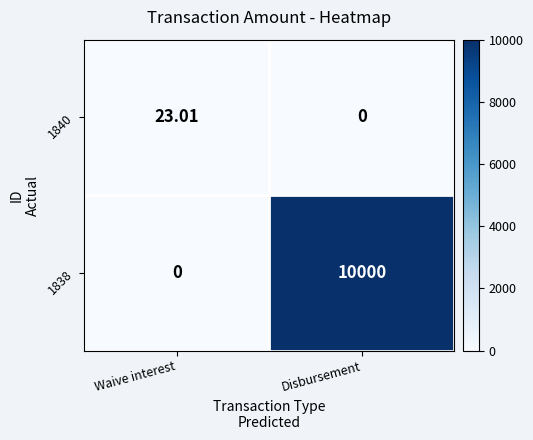

At which category is the sum across all series the highest?

Disbursement